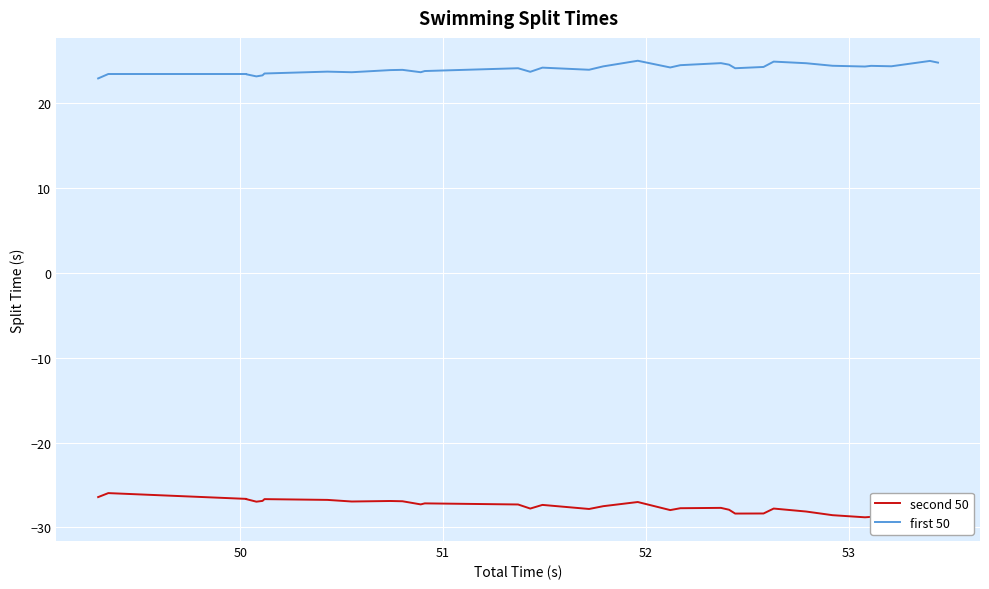

What is the greatest value displayed?

25.0